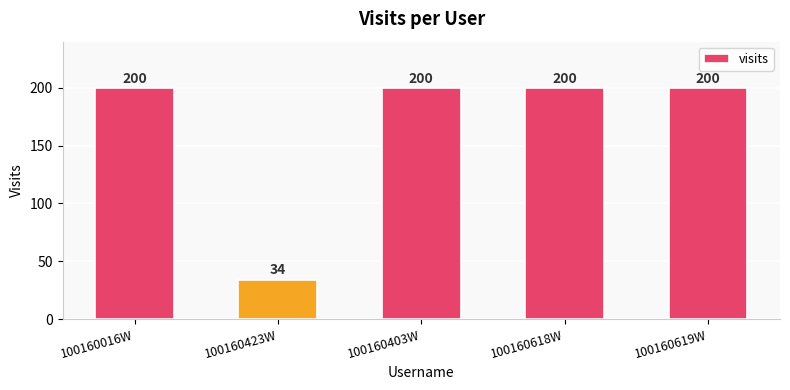

What is the label of the 4th bar from the right?

100160423W